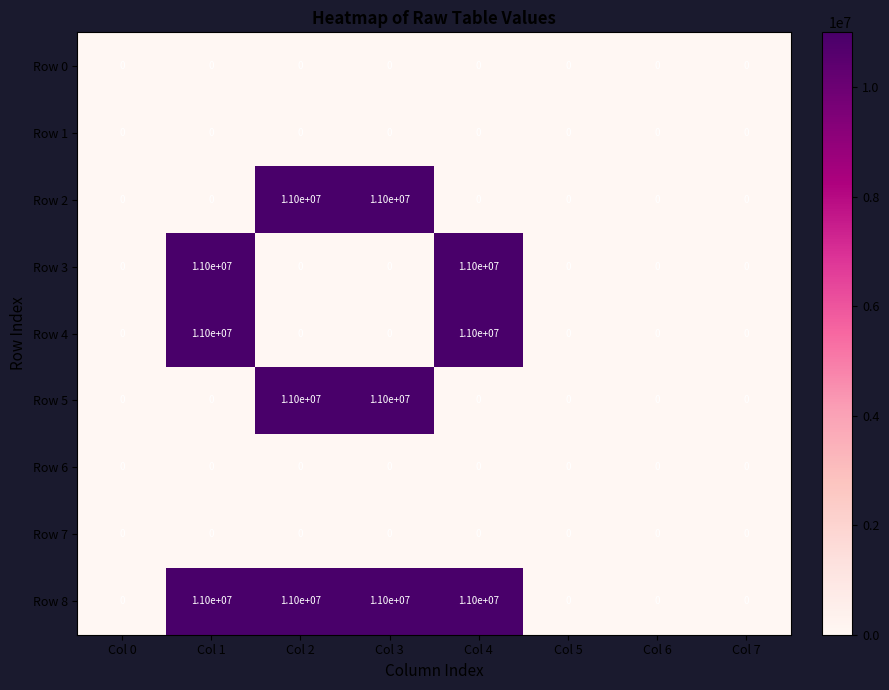

What is the total value across all series at Col 2?

33000000